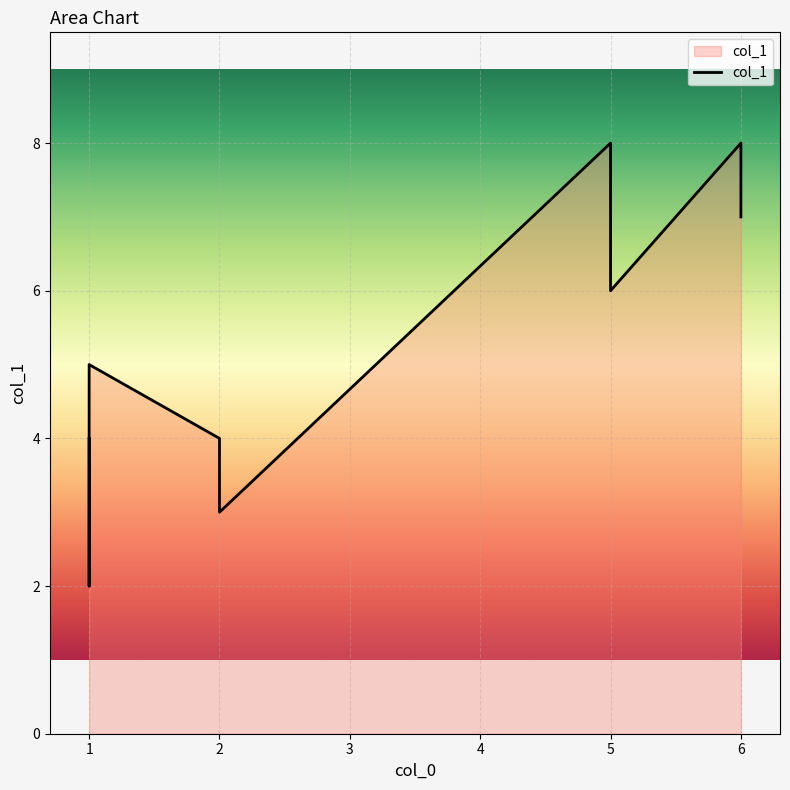

What is the difference between the maximum and second lowest values?

5